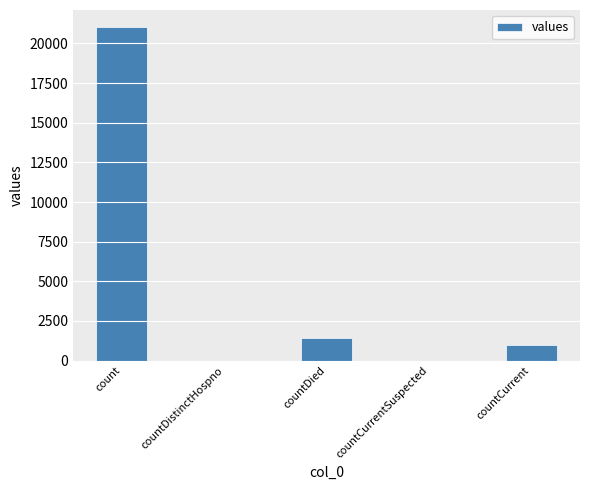

The chart shows a value of 31881 at count. True or false?

False